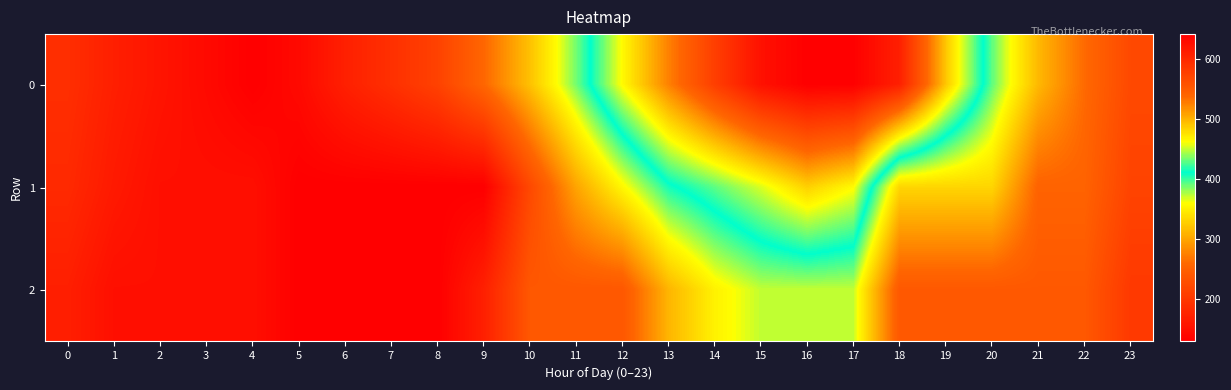

Which label corresponds to the smallest value in the chart?

4